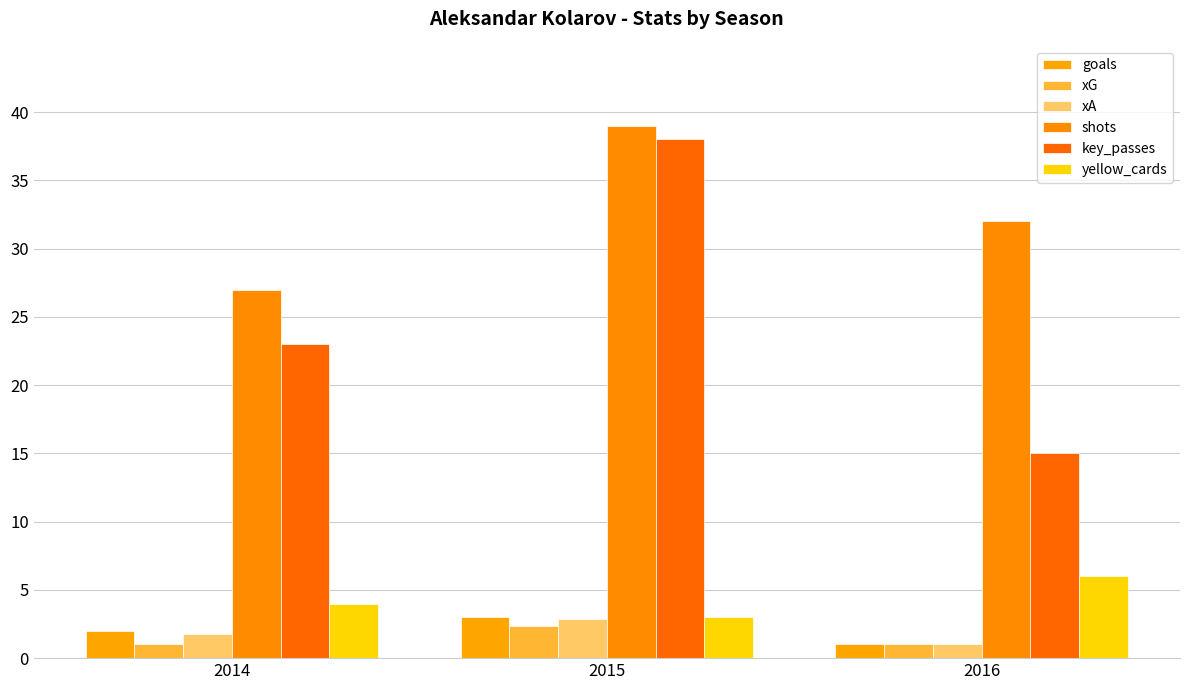

What is the difference between the maximum and minimum values in the goals series?

2.0